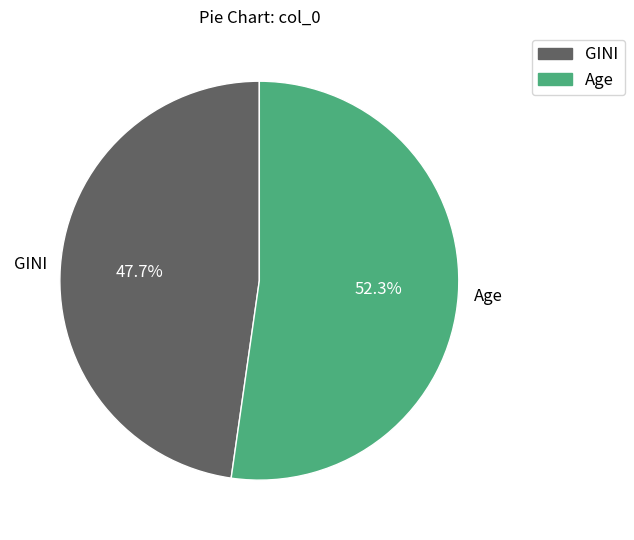

How many slices are in this pie chart?

2